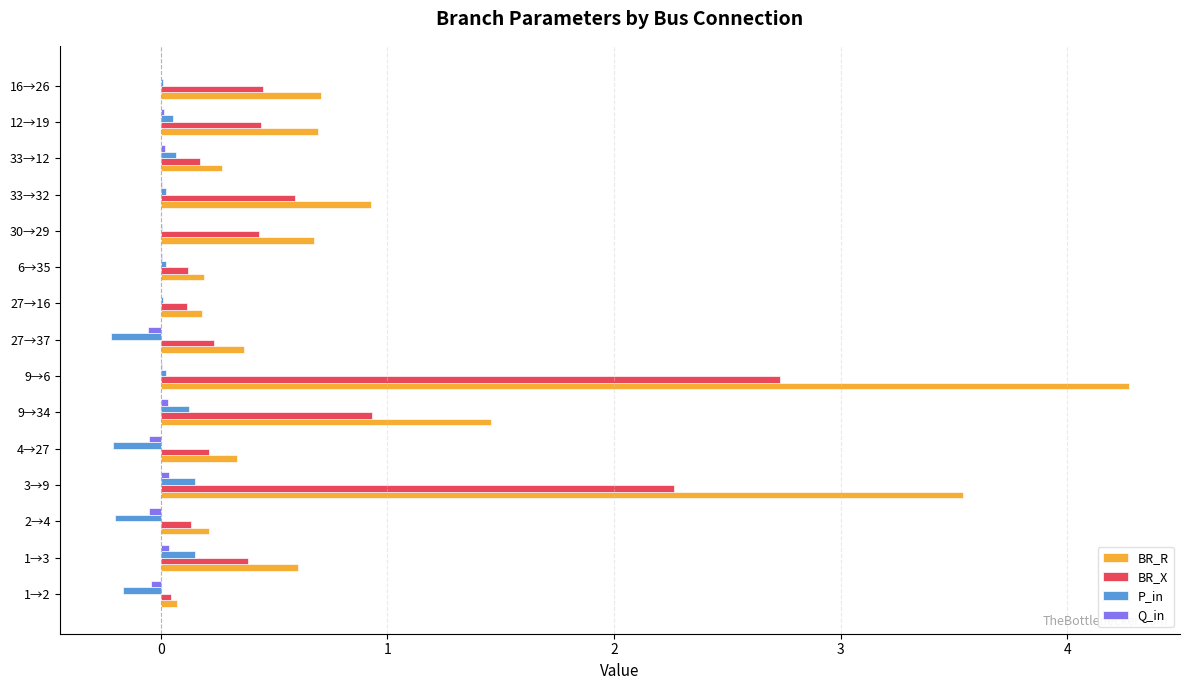

How many categories are shown in the chart?

15